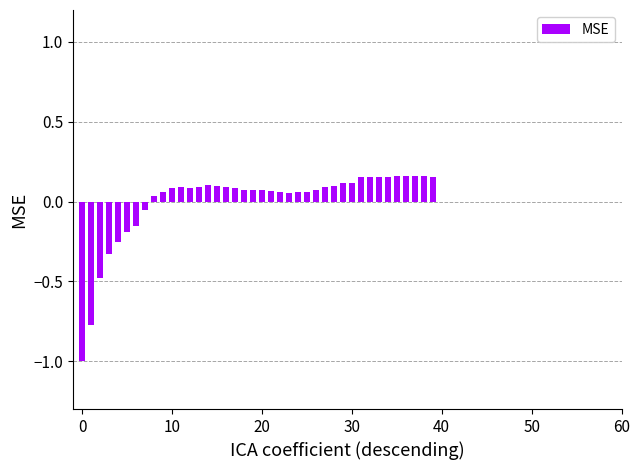

Count the number of categories in the chart.

40